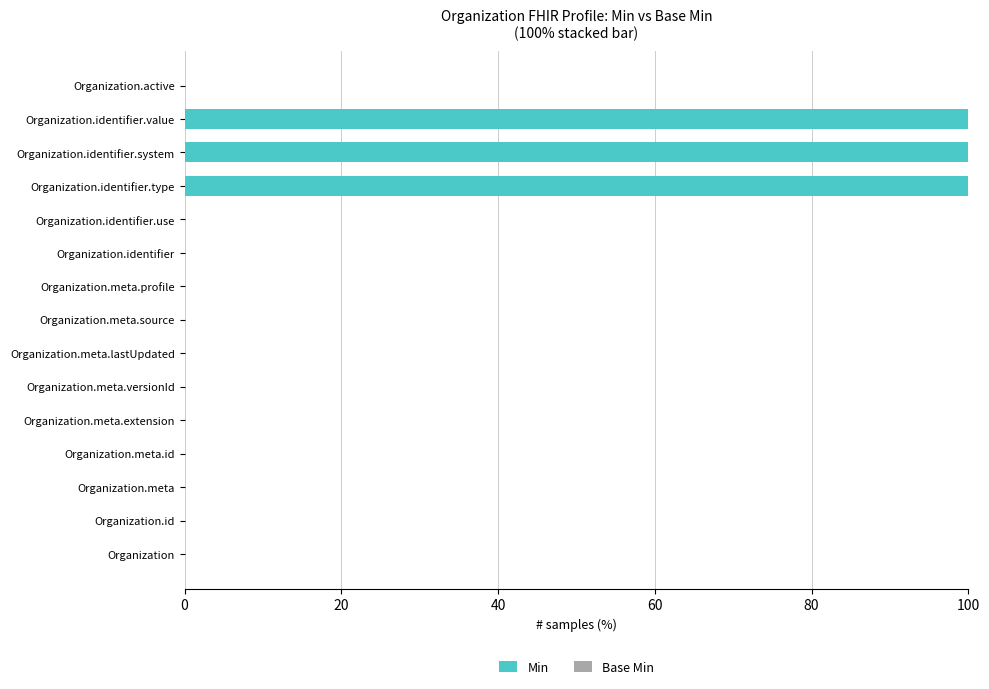

What is the sum of all values?

300